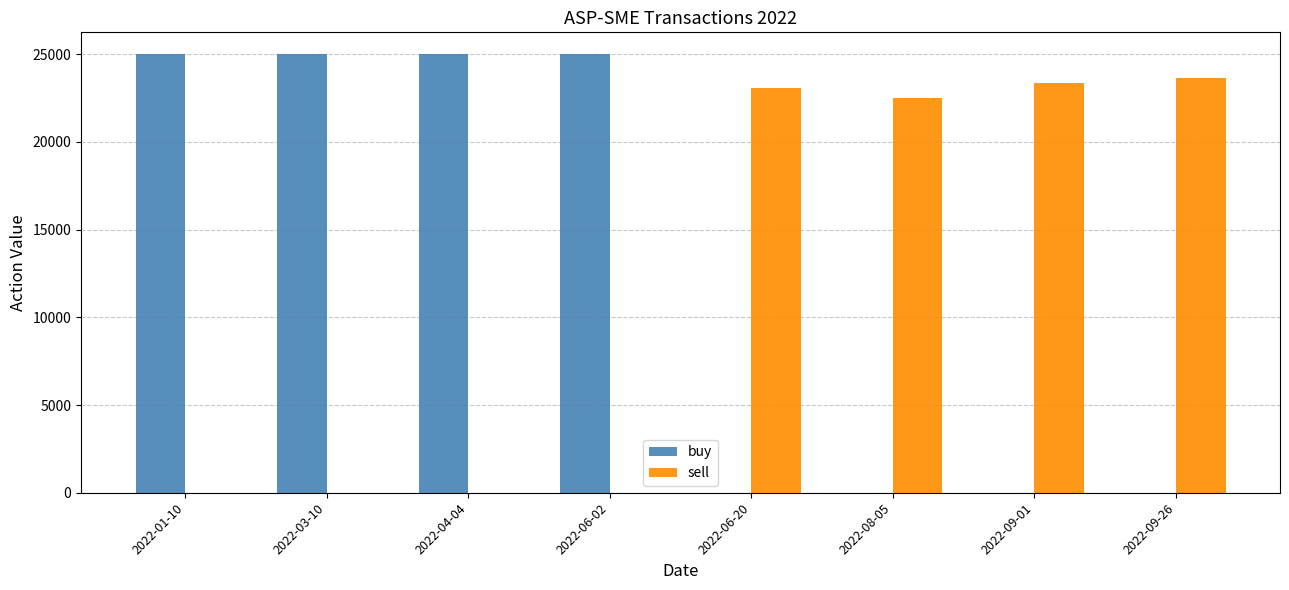

The value of sell at 2022-09-01 is 23356. True or false?

True